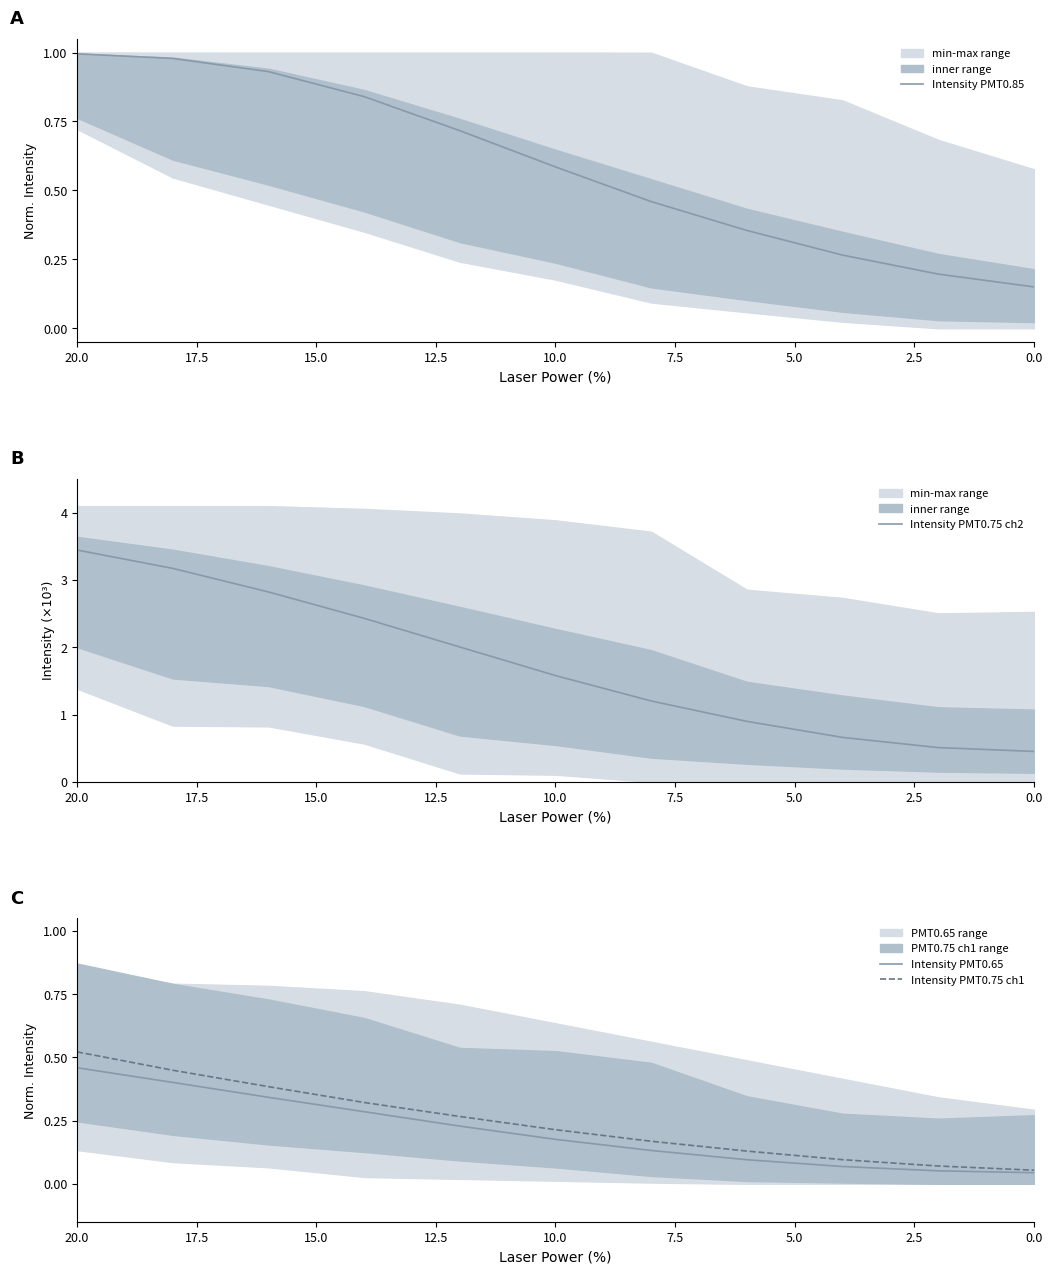

True or false: Intensity PMT0.85 and Intensity PMT0.75 ch2 intersect in this chart.

False